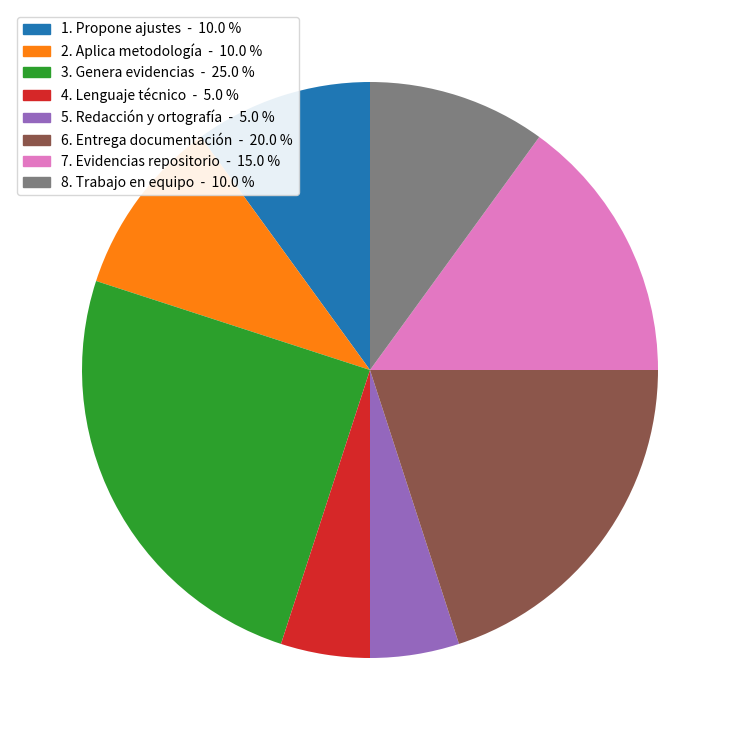

What is the largest slice in the pie chart?

3. Genera evidencias